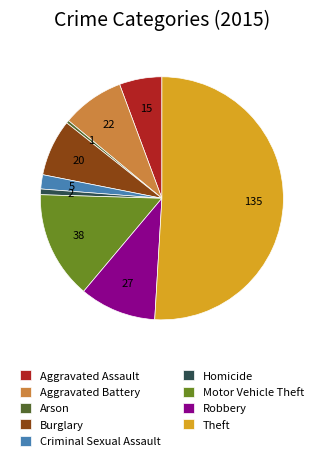

Approximately how many times larger is the value at Aggravated Battery compared to Motor Vehicle Theft?

0.6